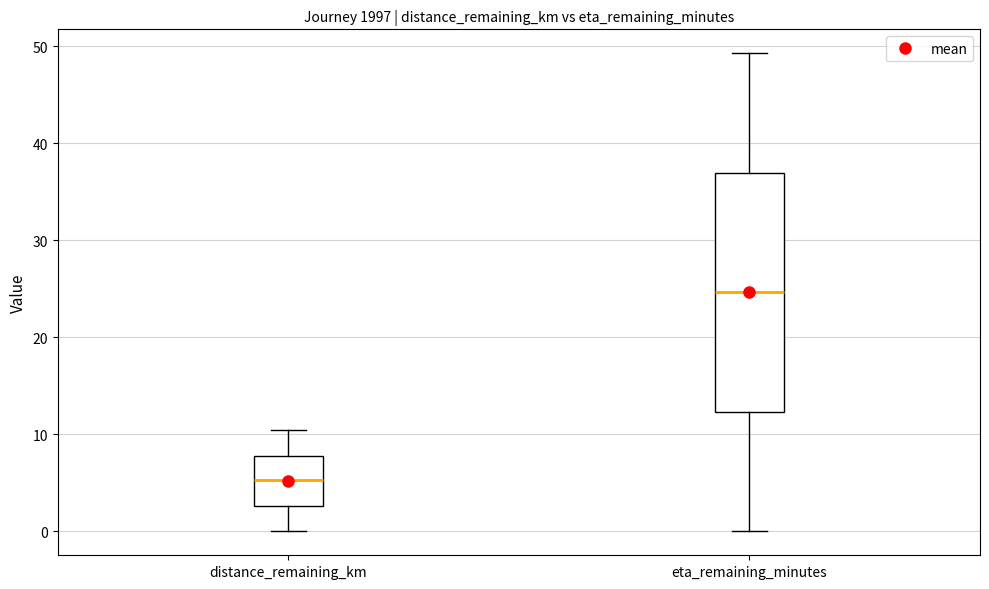

Reading left to right, transcribe this box plot: for each box, give where its median line is, the range the box spans, and where its two whiskers end, as read against the y-axis. The values are not printed on the chart, so give them approximately, as read against the axis.

distance_remaining_km: median 5, box 3 to 8, whiskers 0 to 10
eta_remaining_minutes: median 25, box 12 to 37, whiskers 0 to 49